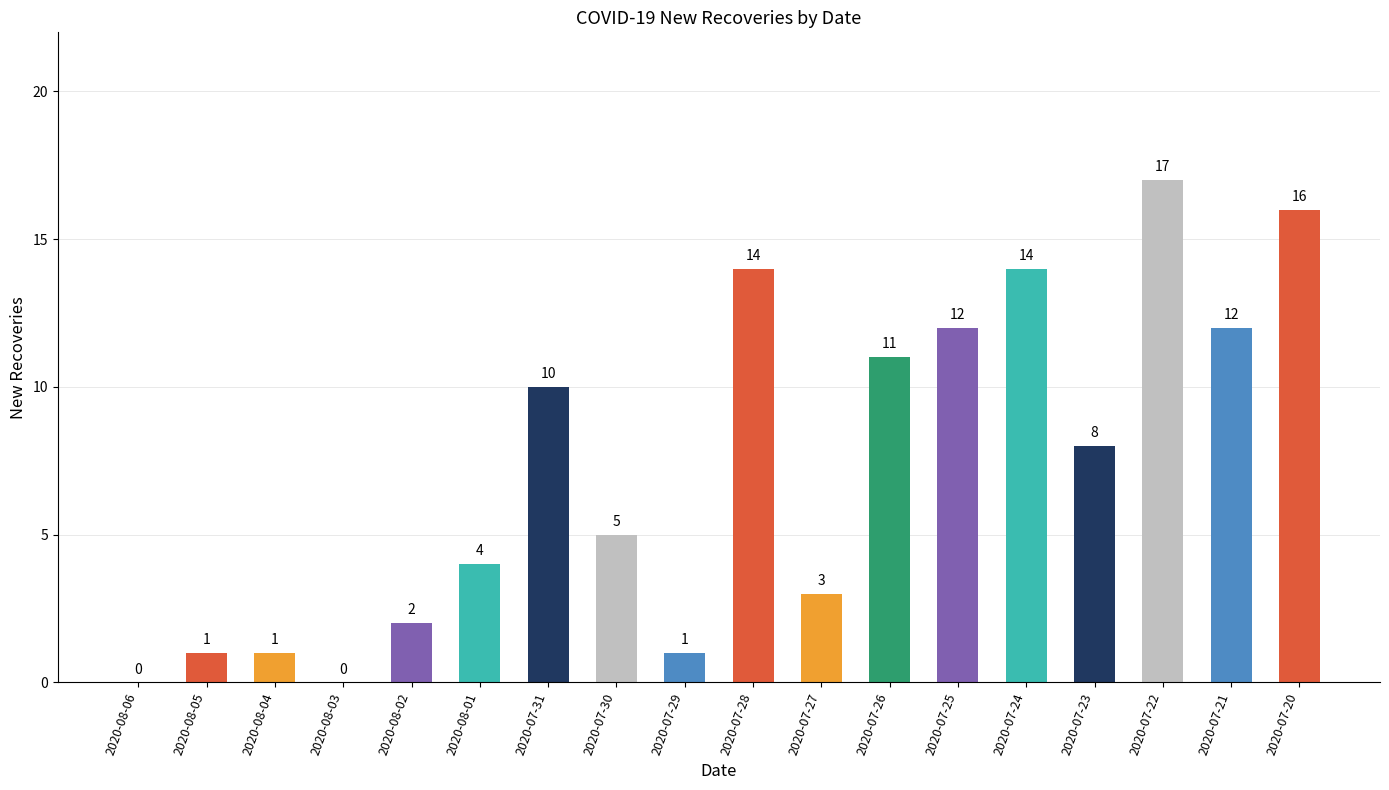

The chart shows a value of 7 at 2020-07-30. True or false?

False